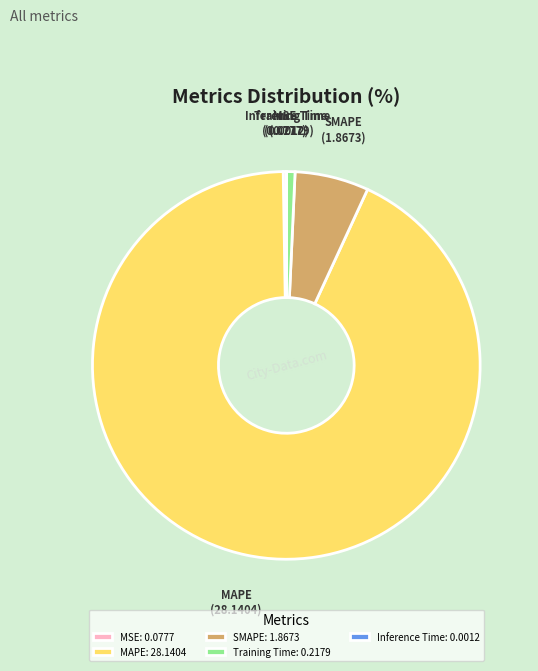

Which has a higher value, SMAPE or Training Time?

SMAPE